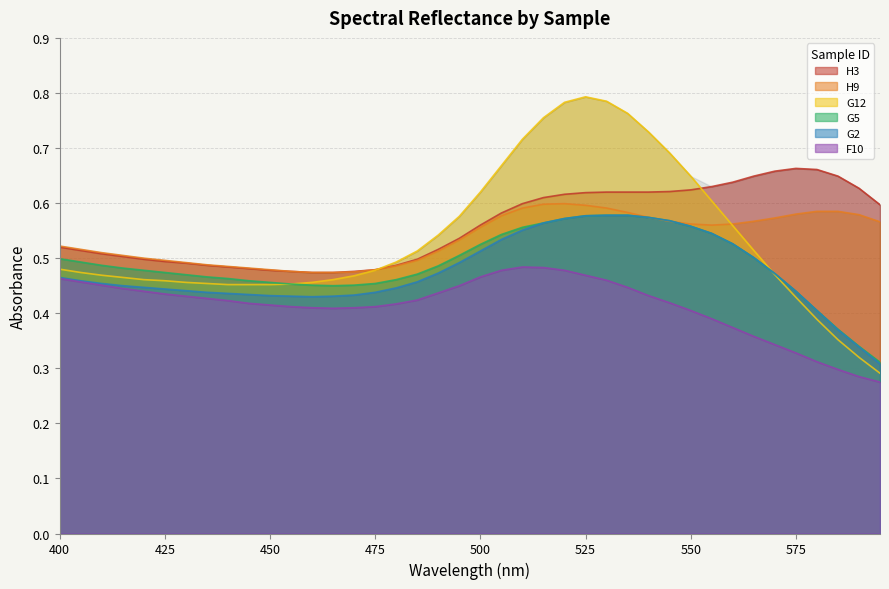

What are all the series names shown in the legend?

H3, G5, G12, F10, H9, G2